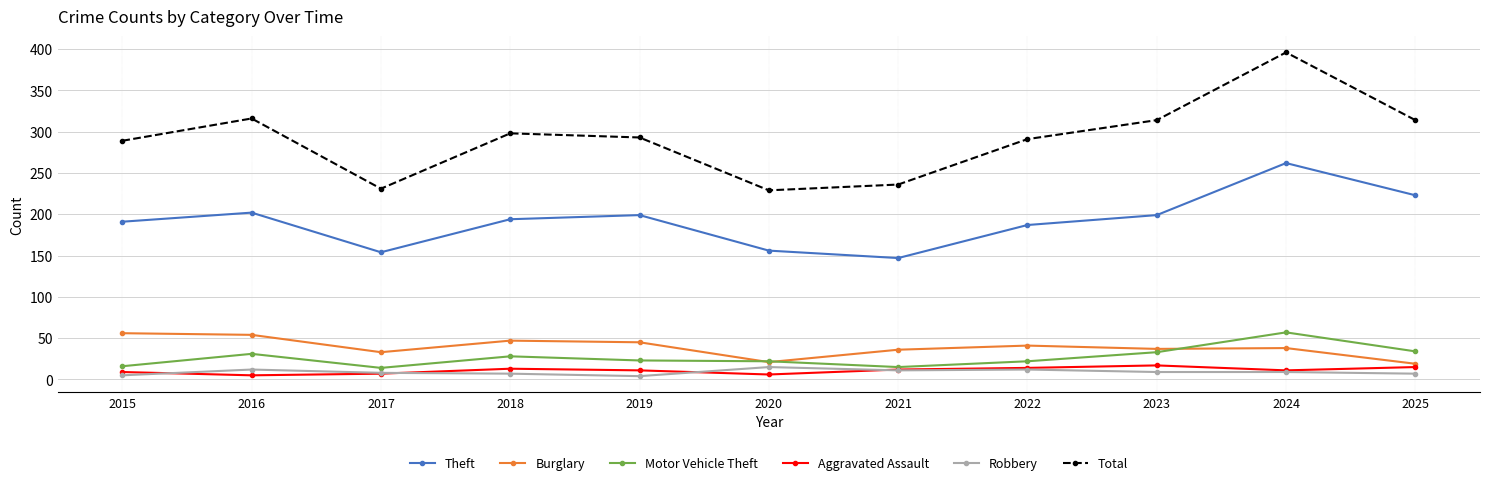

How many distinct data groups are displayed?

6